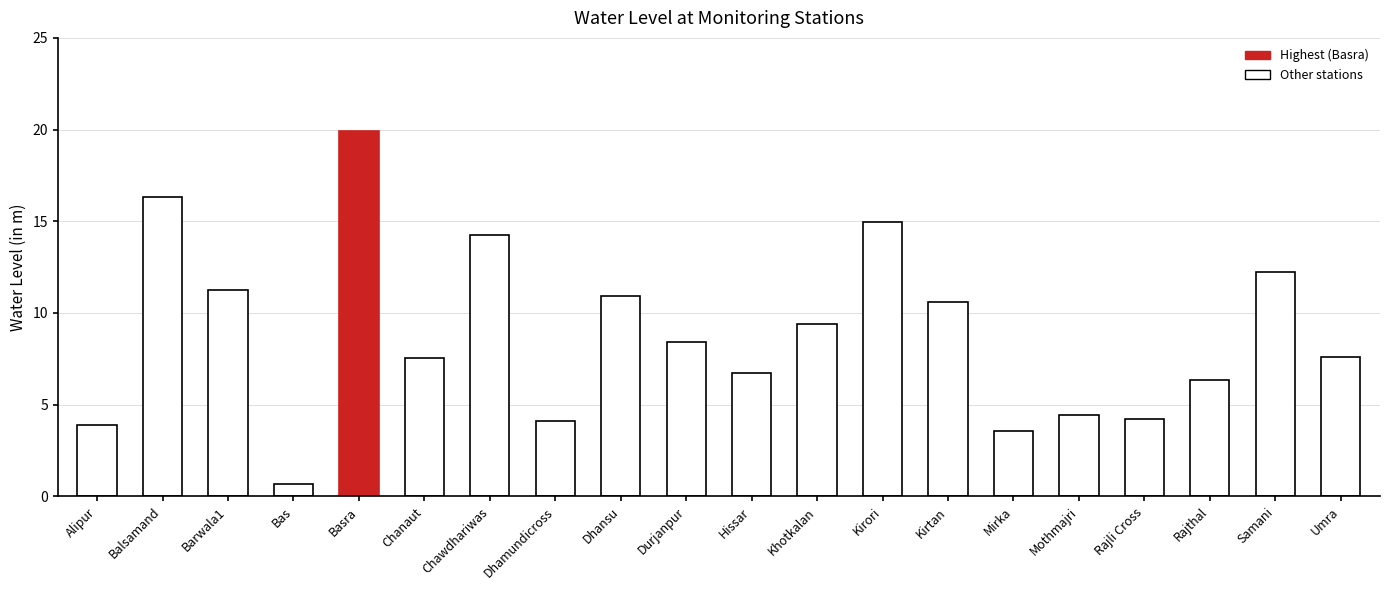

The chart shows a value of 8.4 at Durjanpur. True or false?

True